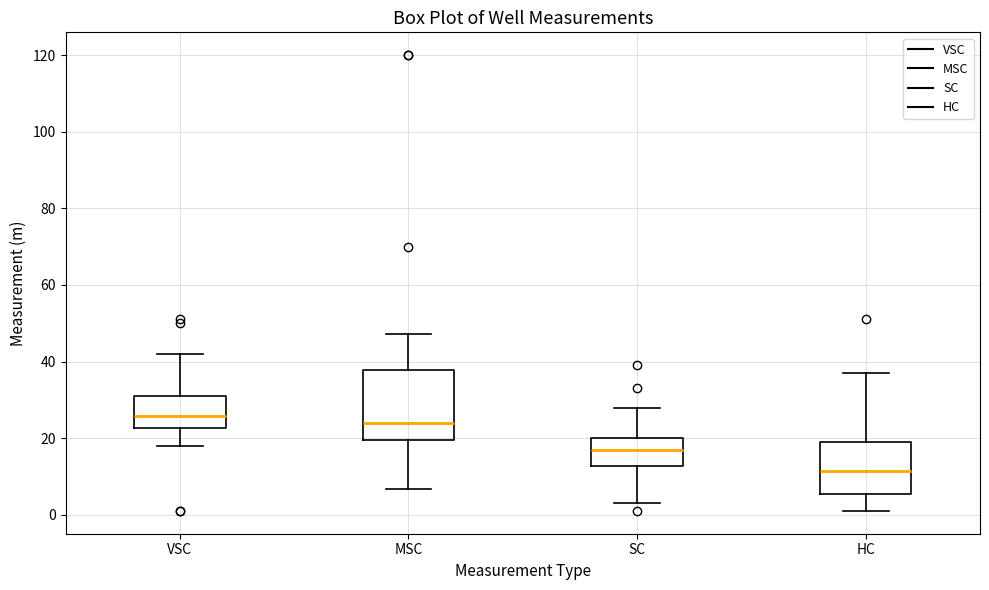

Reading left to right, transcribe this box plot: for each box, give where its median line is, the range the box spans, and where its two whiskers end, as read against the y-axis. The values are not printed on the chart, so give them approximately, as read against the axis.

VSC: median 26, box 22 to 32, whiskers 18 to 42
MSC: median 24, box 20 to 38, whiskers 6 to 48
SC: median 18, box 12 to 20, whiskers 4 to 28
HC: median 12, box 6 to 20, whiskers 2 to 38